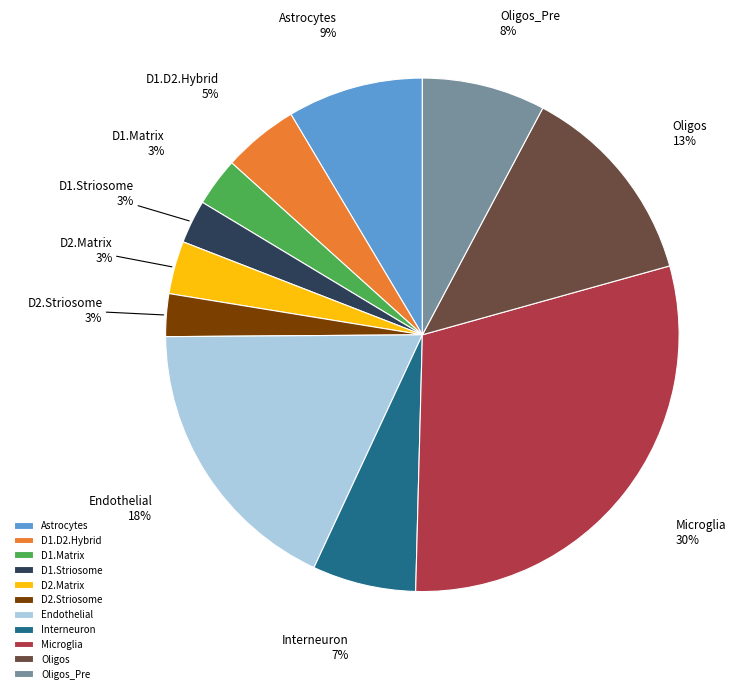

What is the largest slice in the pie chart?

Microglia